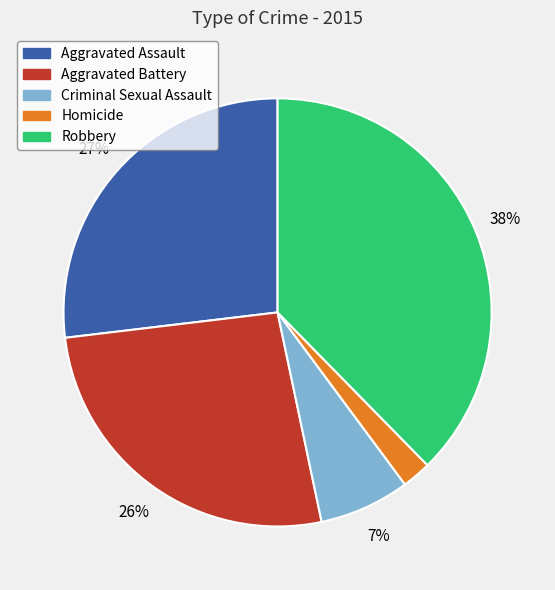

What is the smallest slice in the pie chart?

Homicide